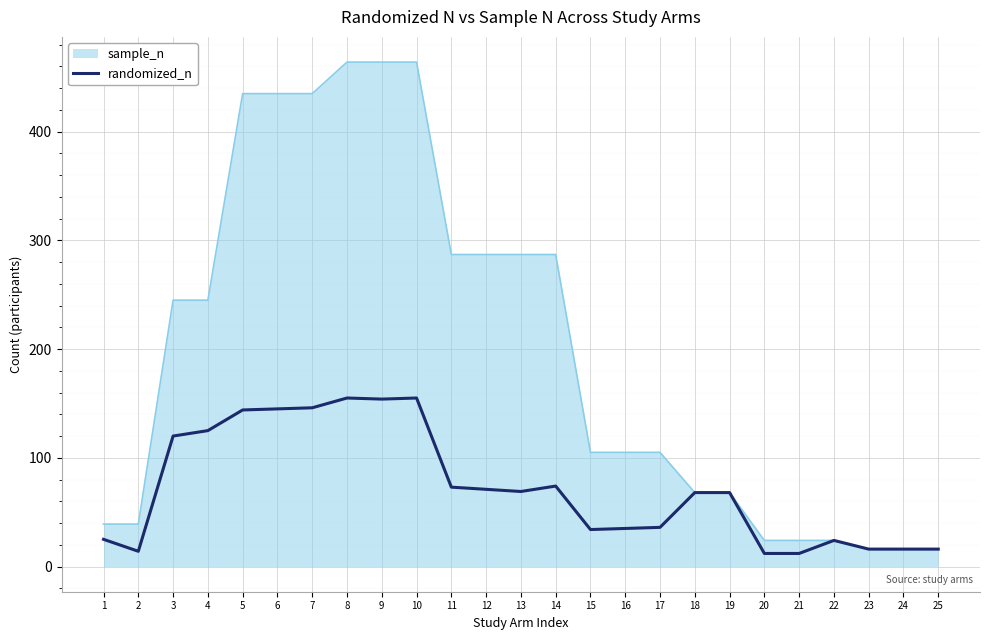

Is it true that sample_n equals 109 at 19?

False